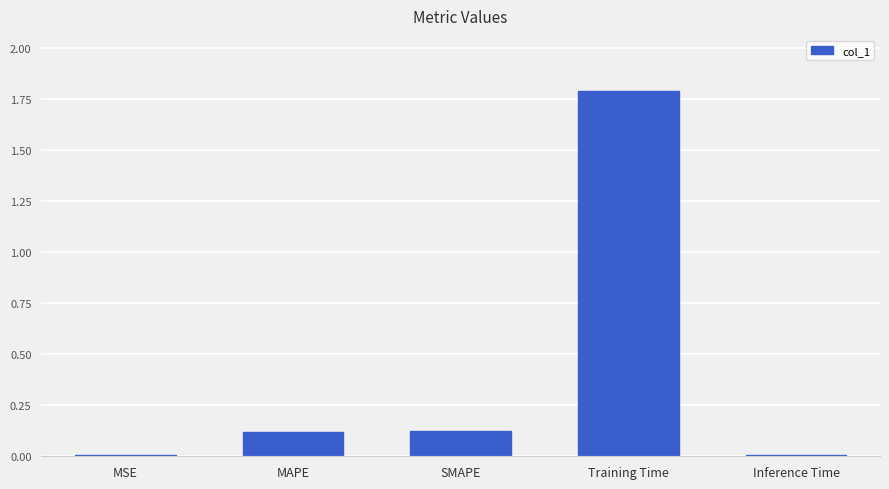

What is the maximum value shown in the chart?

1.8